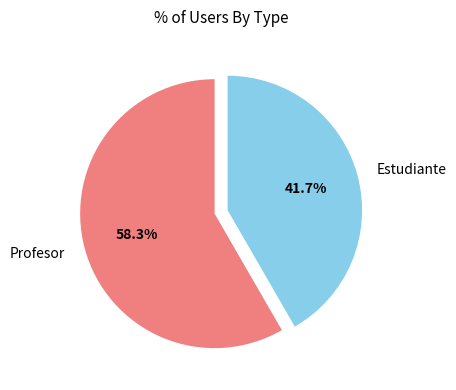

How many segments does this pie chart have?

2